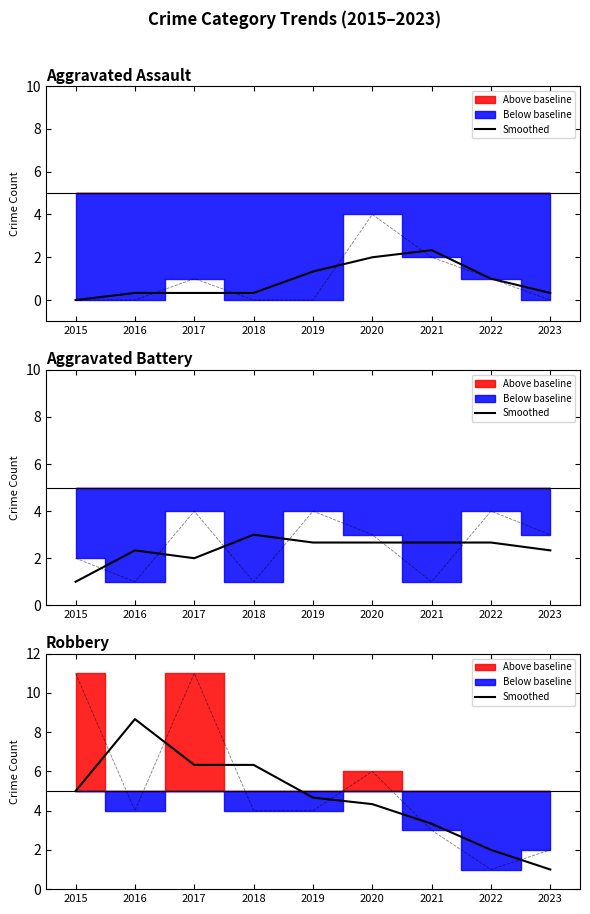

What is the difference between the maximum and minimum values?

7.7